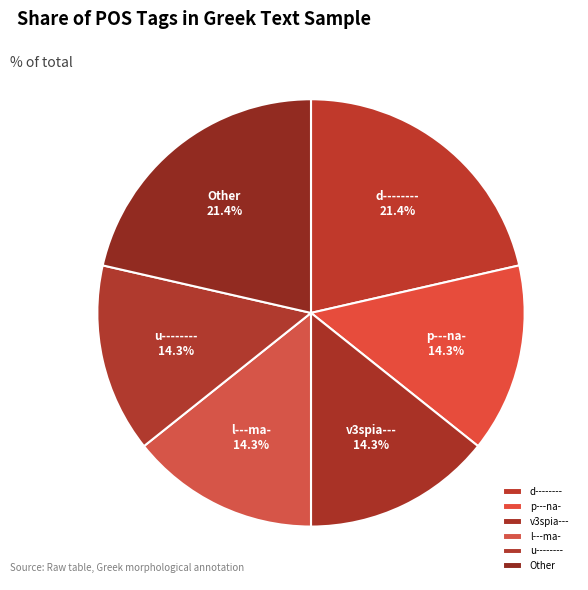

What is the total percentage of v3spia--- and p---na-?

28.6%